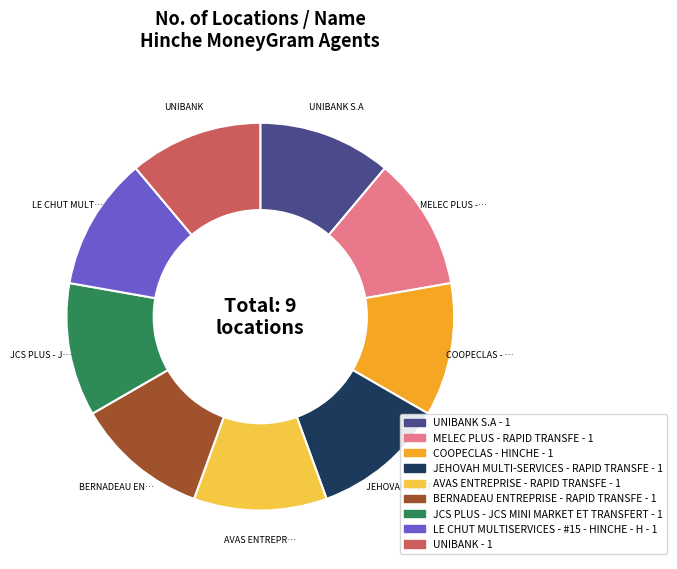

Count the number of slices in the pie.

9